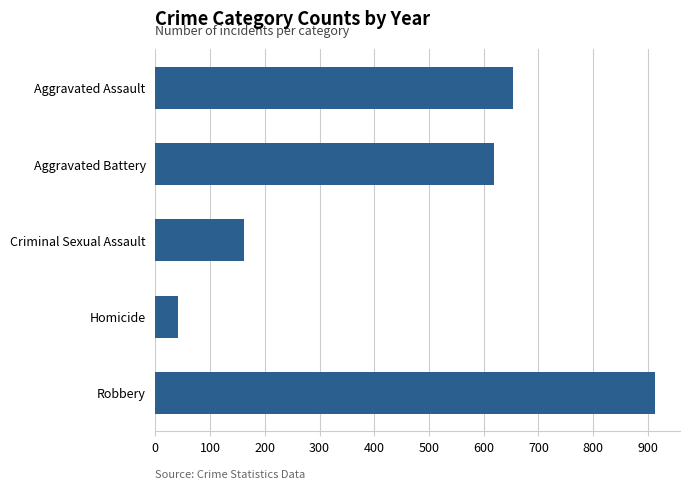

Are the bars horizontal?

Yes